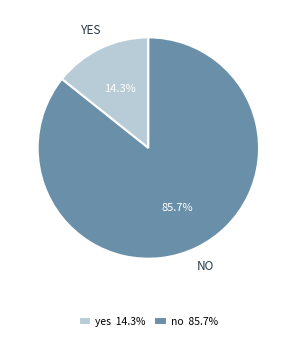

The no slice represents 78% of the pie. True or false?

False